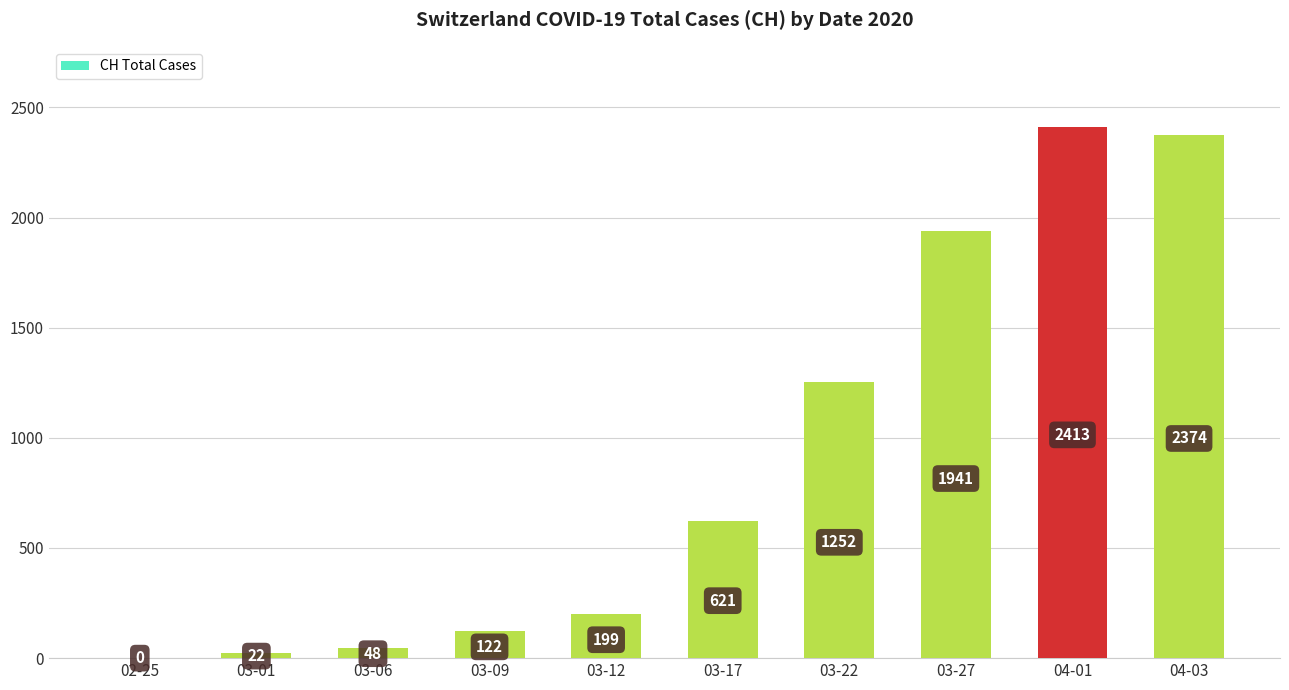

Which category has the highest value across all series?

04-01